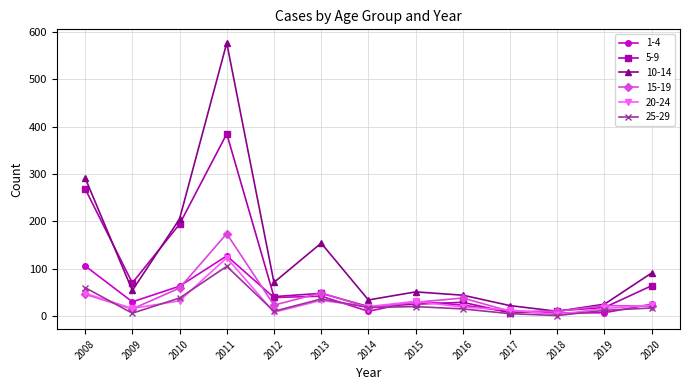

Which series has the widest spread of values?

10-14